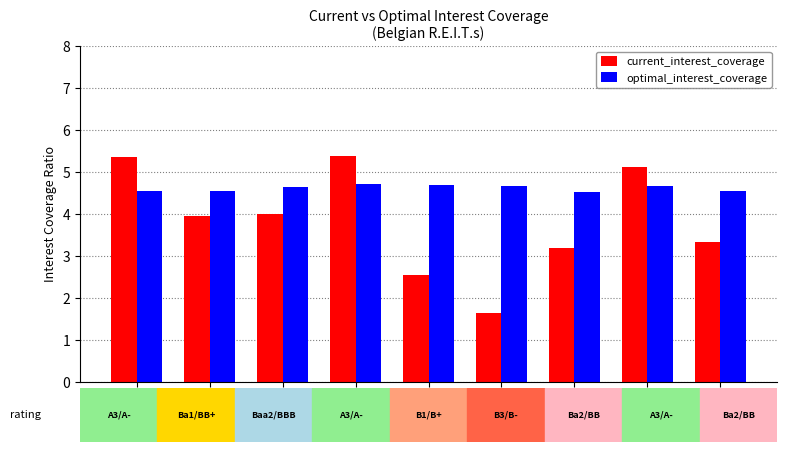

At which label does current_interest_coverage first exceed 3?

WDP